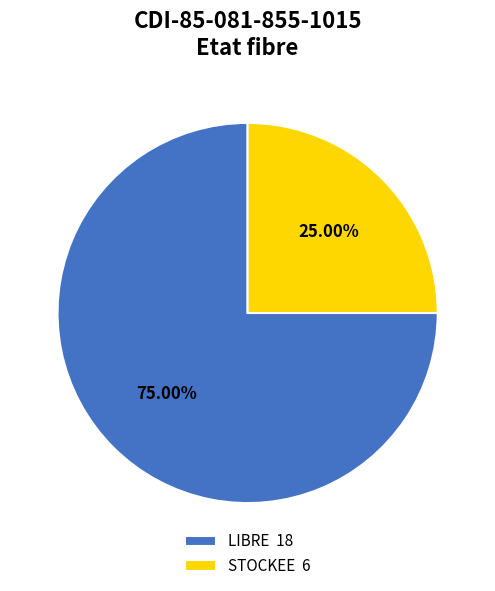

Is it true that STOCKEE is 14% of the pie?

False